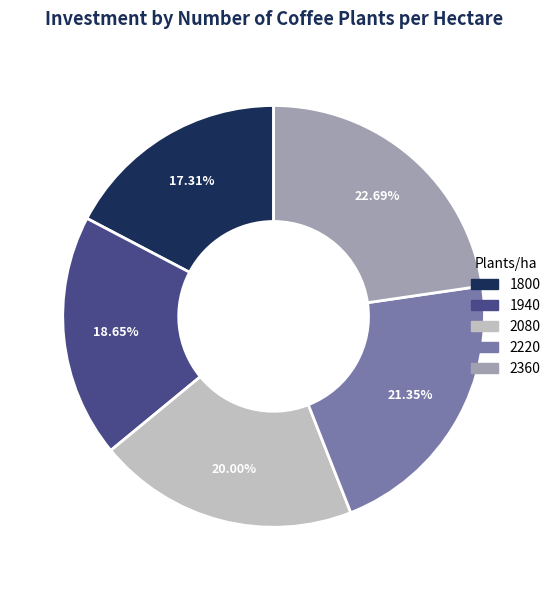

Which category has the biggest portion of the pie?

2360